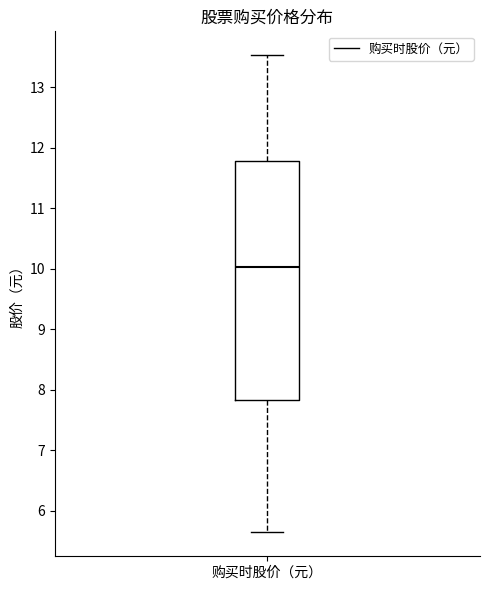

Where does the median line of the box for 购买时股价（元） sit on the y-axis? The values are not printed on the chart, so give them approximately, as read against the axis.

10.0